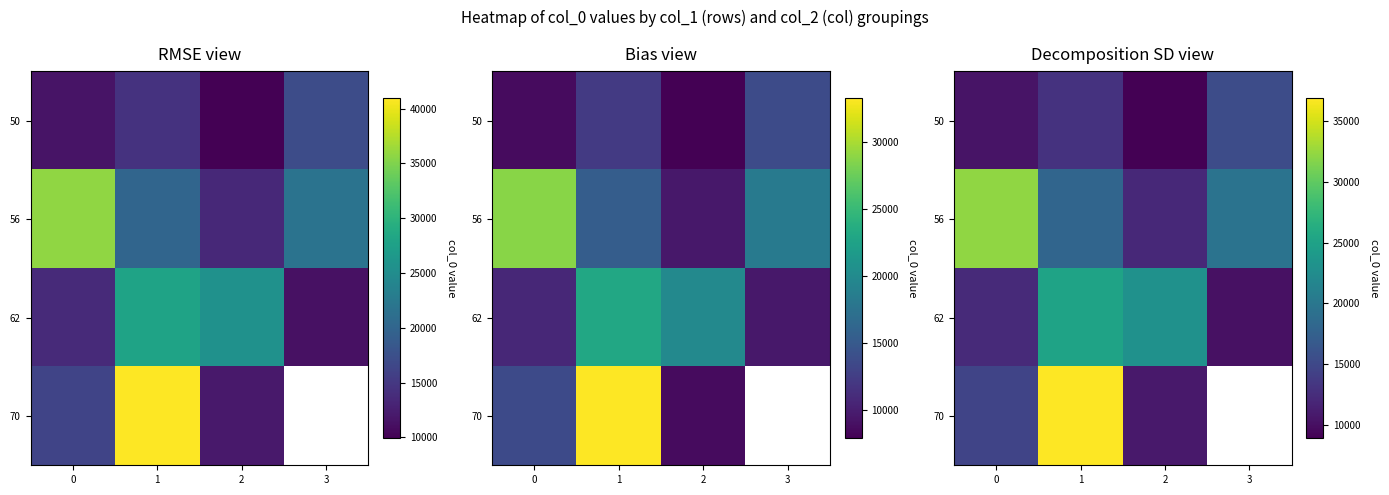

What is the difference between the maximum and second lowest values in the row_2 series?

12847.5